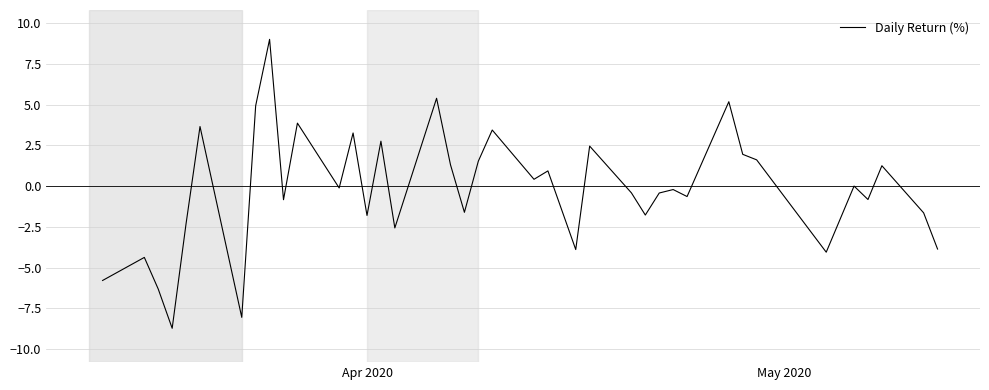

Does the chart display data point markers on the line(s)?

No